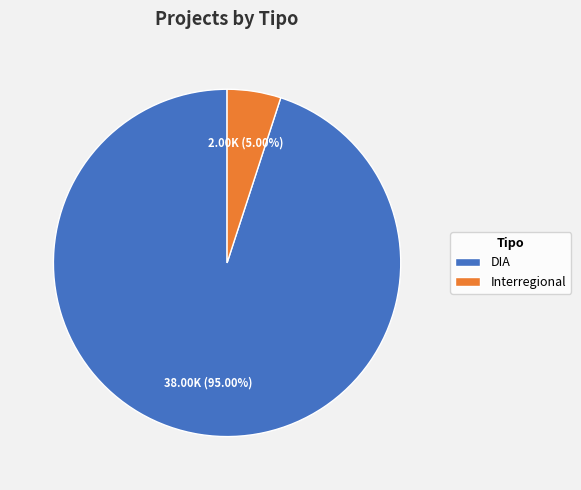

To the nearest percent, what is the combined percentage of DIA and Interregional?

100%